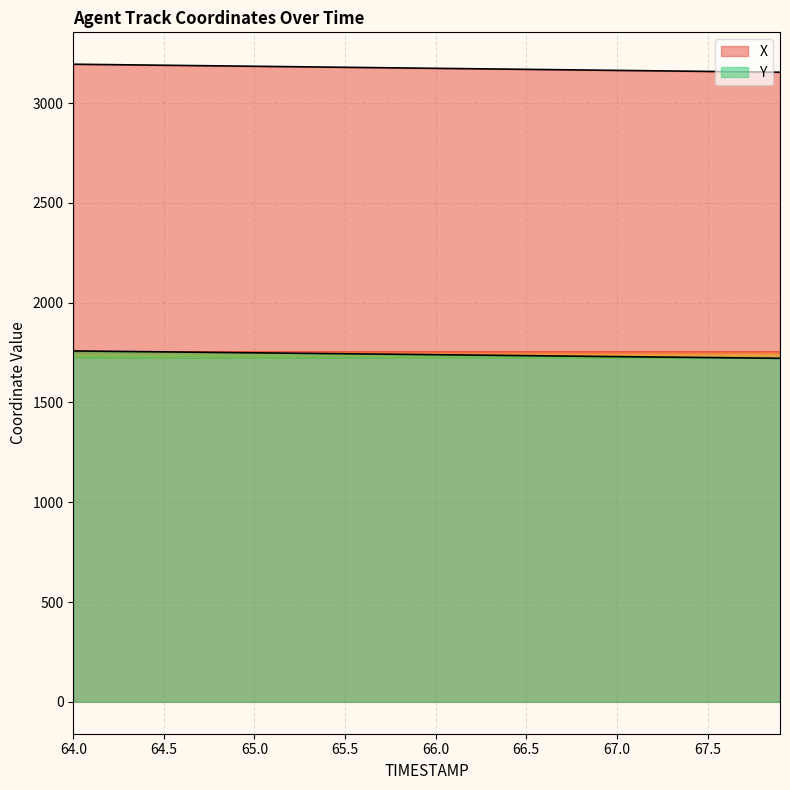

How many values in the Y series exceed 1740?

20